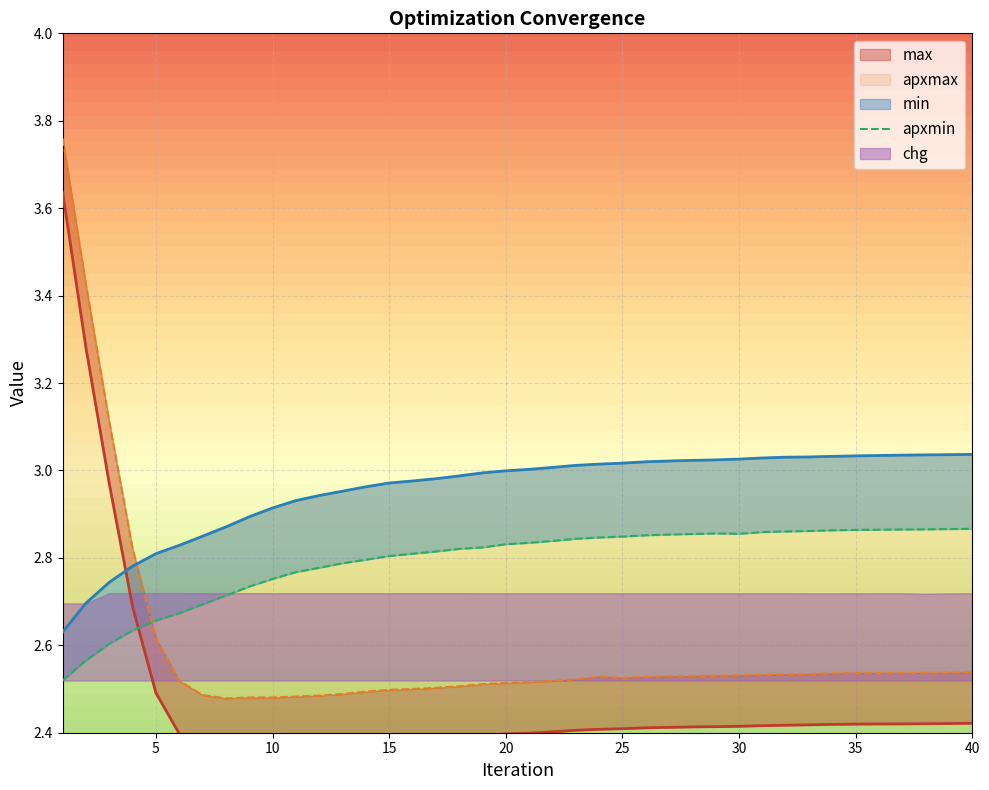

At which category is the sum across all series the highest?

1